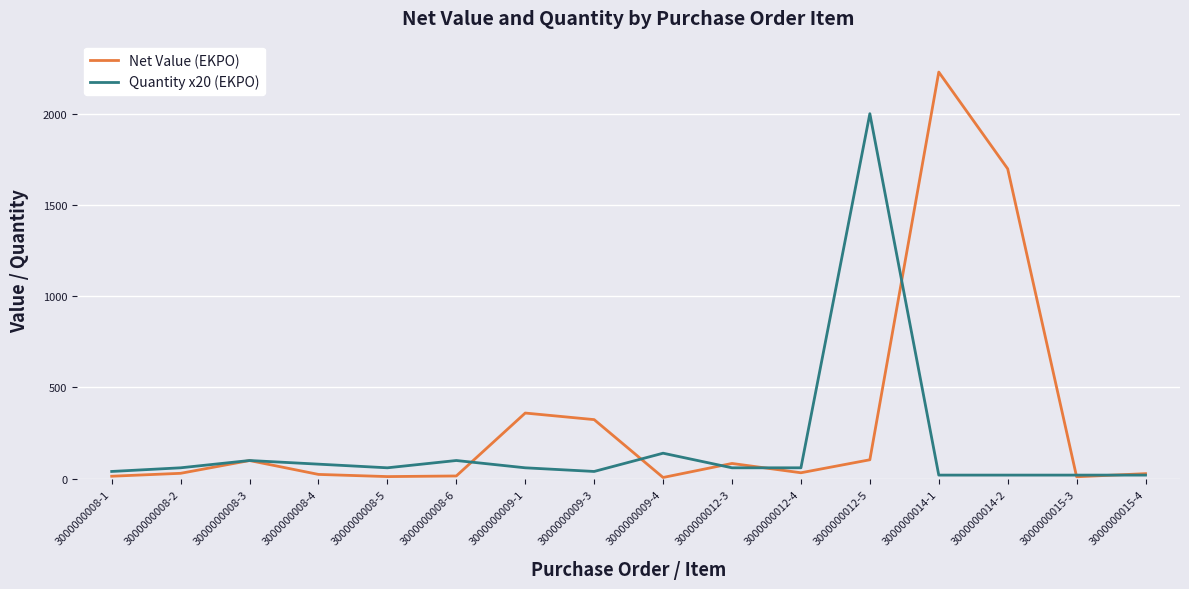

Where is Quantity x20 (EKPO) nearest to the value 1010?

3000000009-4